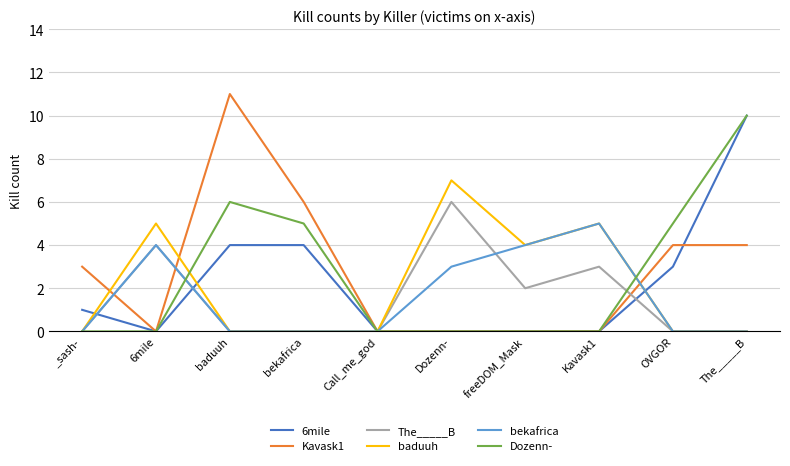

What position from the right is _sash-?

10